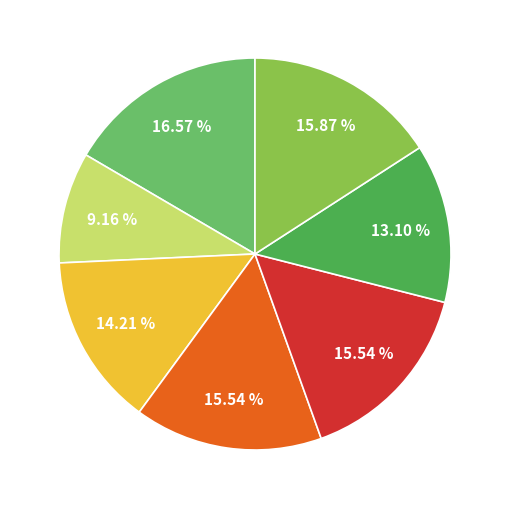

Does any single category account for the majority?

No